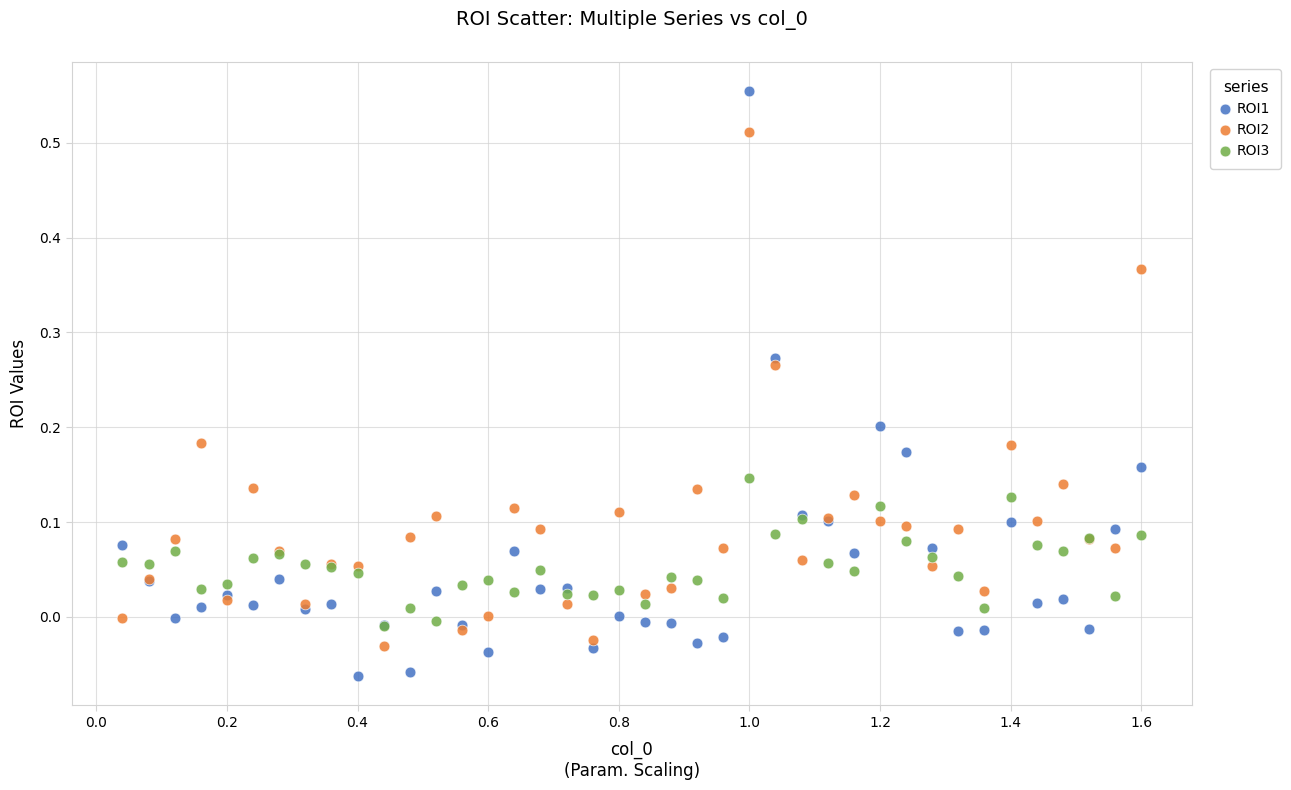

What are all the series names shown in the legend?

ROI1, ROI2, ROI3